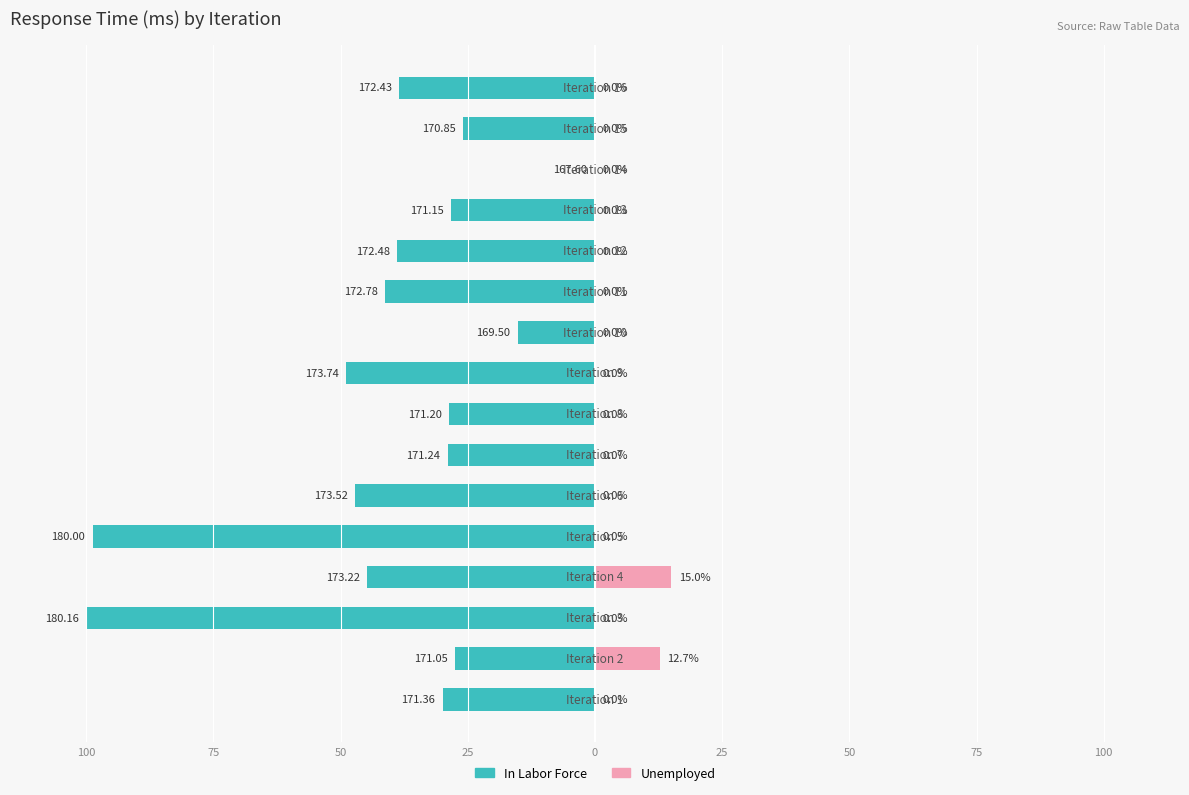

What is the total value across all series at 25?

-29.7